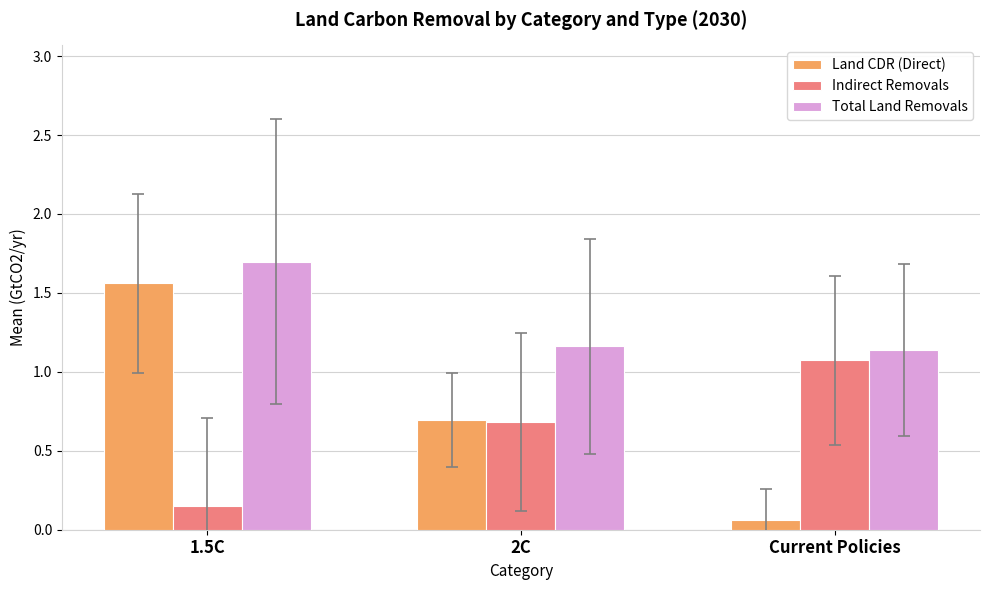

How many bars are there in each group?

3